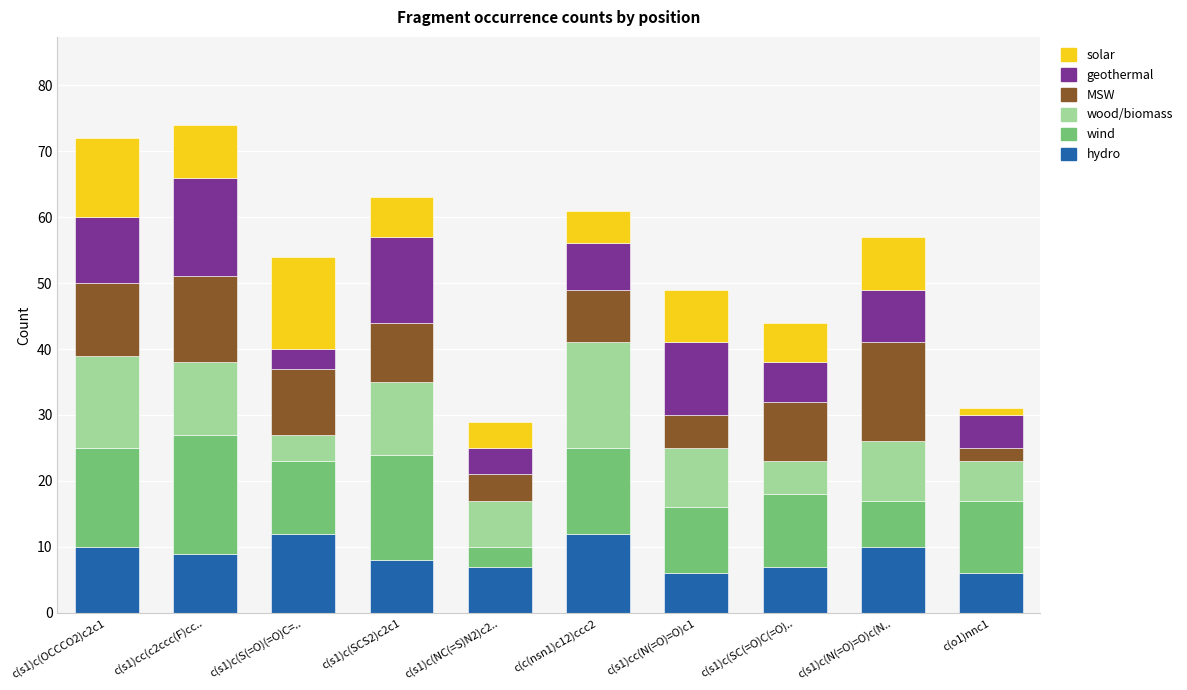

The hydro series shows 7 at c(s1)c(NC(=S)N2)c2... True or false?

True